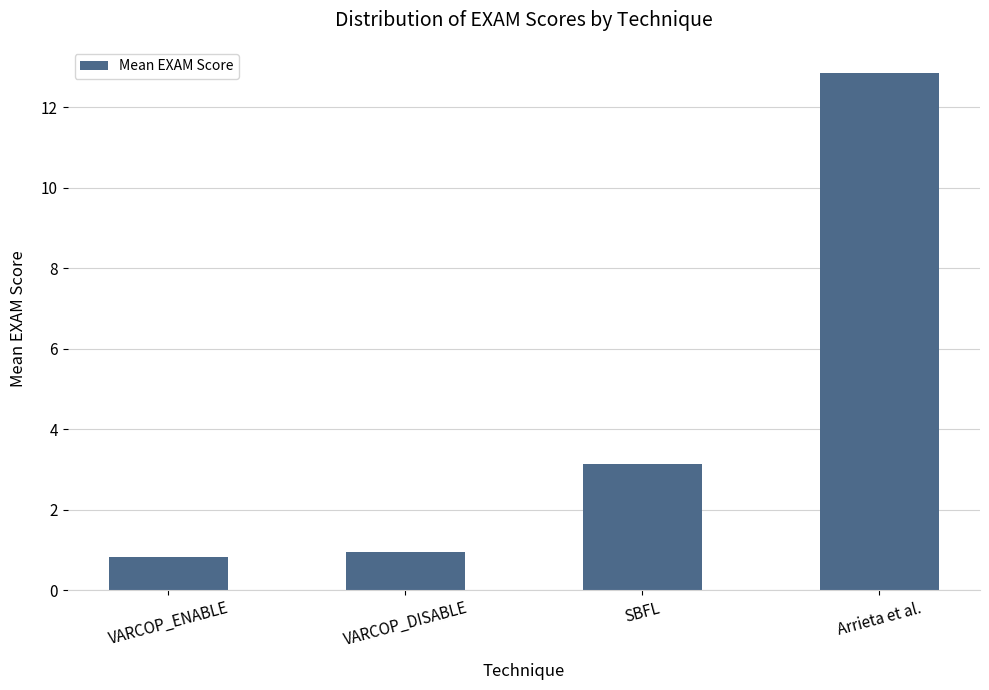

Rank the categories by value from lowest to highest.

VARCOP_ENABLE, VARCOP_DISABLE, SBFL, Arrieta et al.